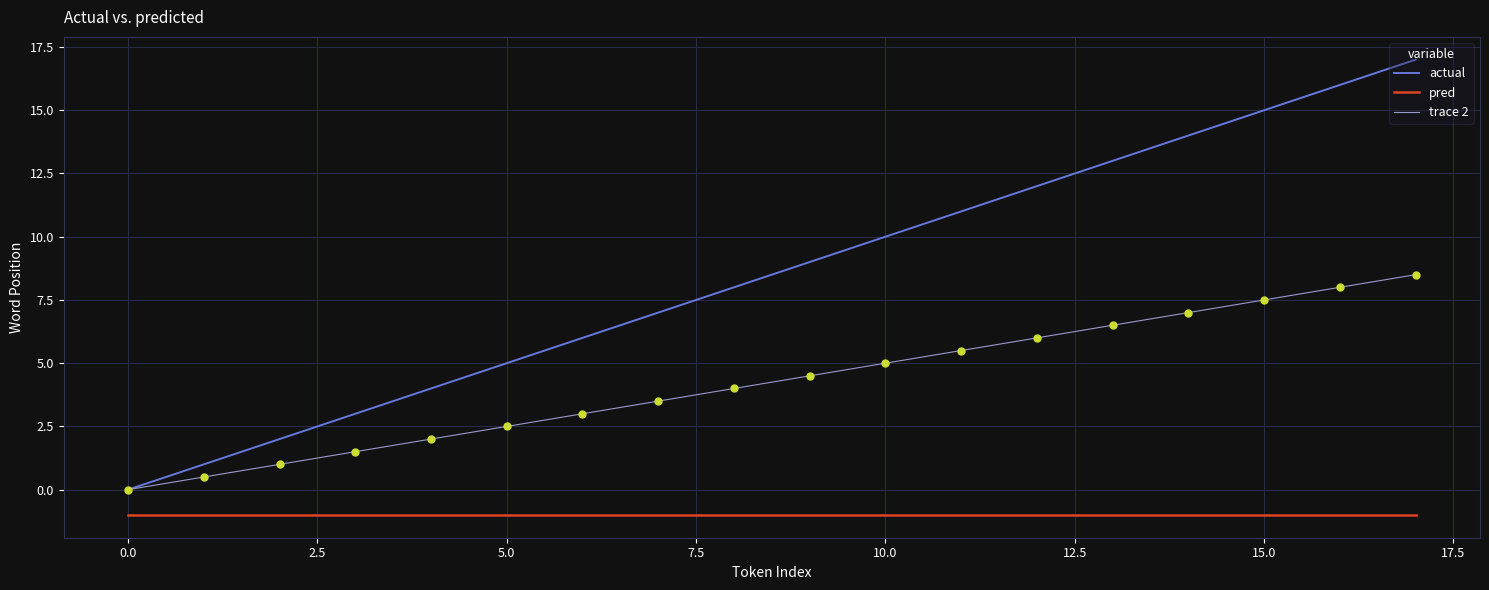

Which series has the largest total across all categories?

actual